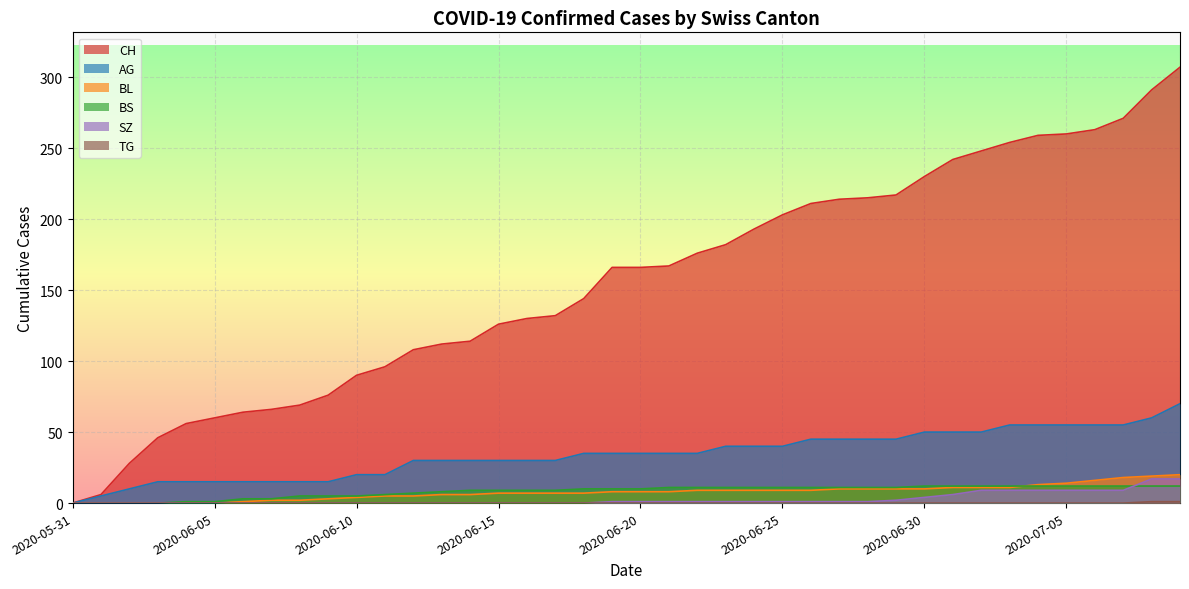

At which label is CH closest to 153?

2020-06-18